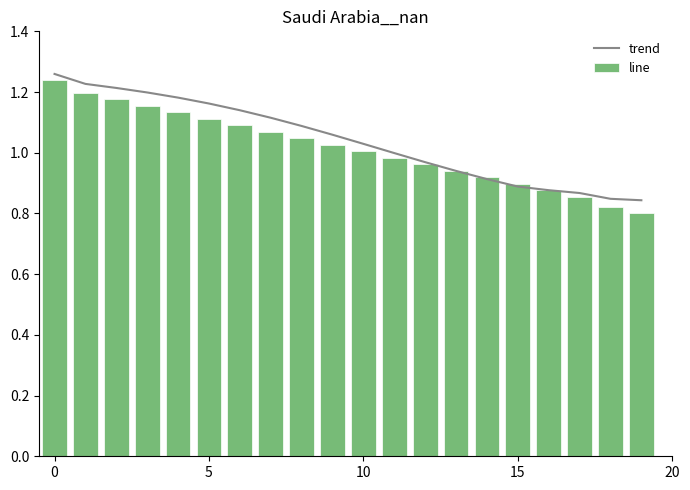

What are all the series names shown in the legend?

trend, line